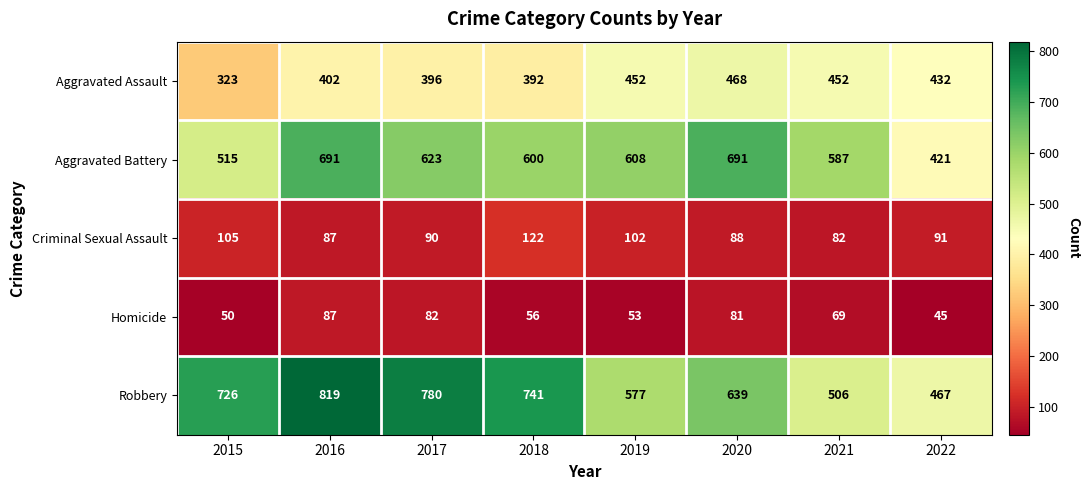

At how many categories does at least one series exceed 235?

8